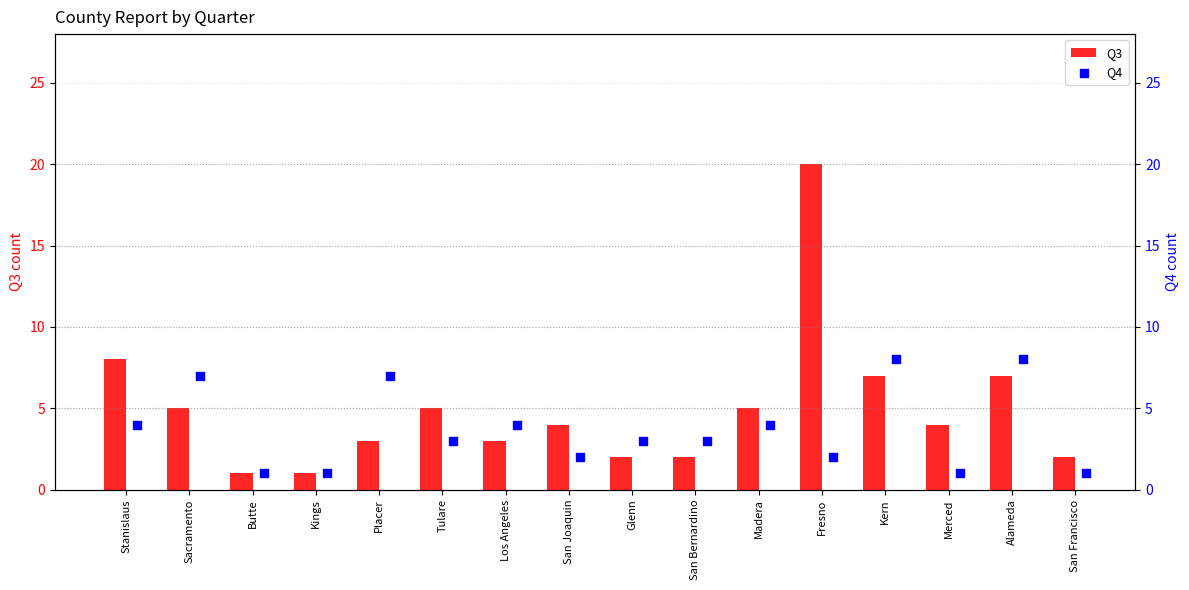

Which series contains the lowest Y value?

Q3